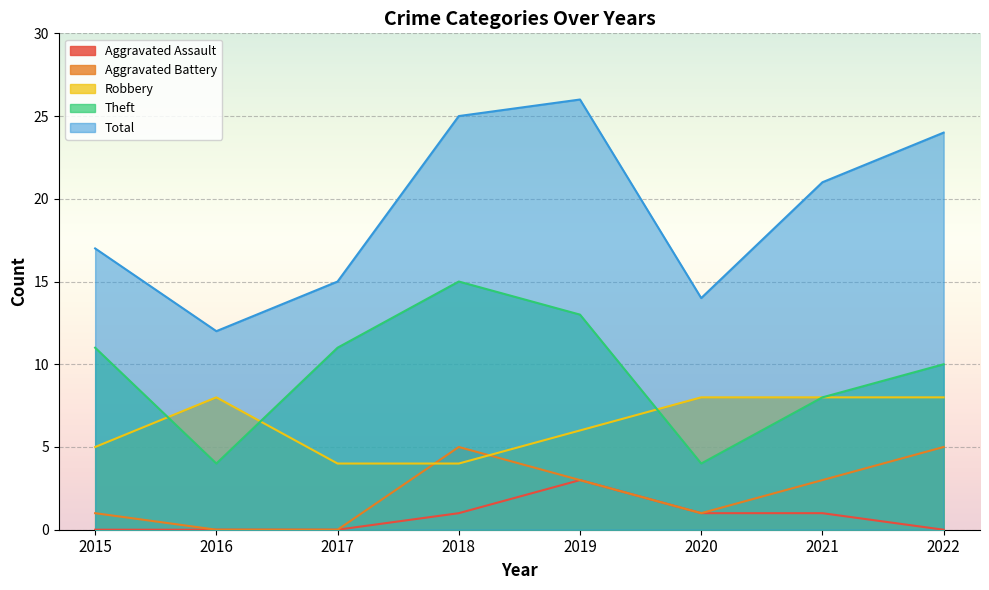

True or false: Total and Aggravated Assault intersect in this chart.

False